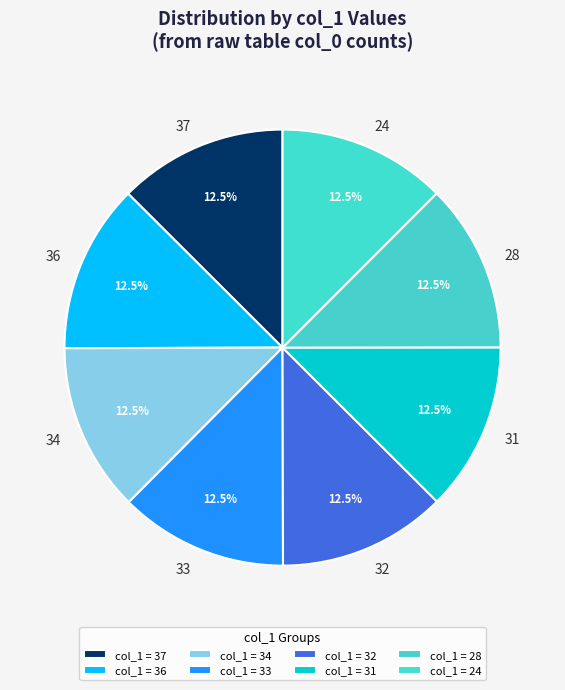

How many slices are in this pie chart?

8